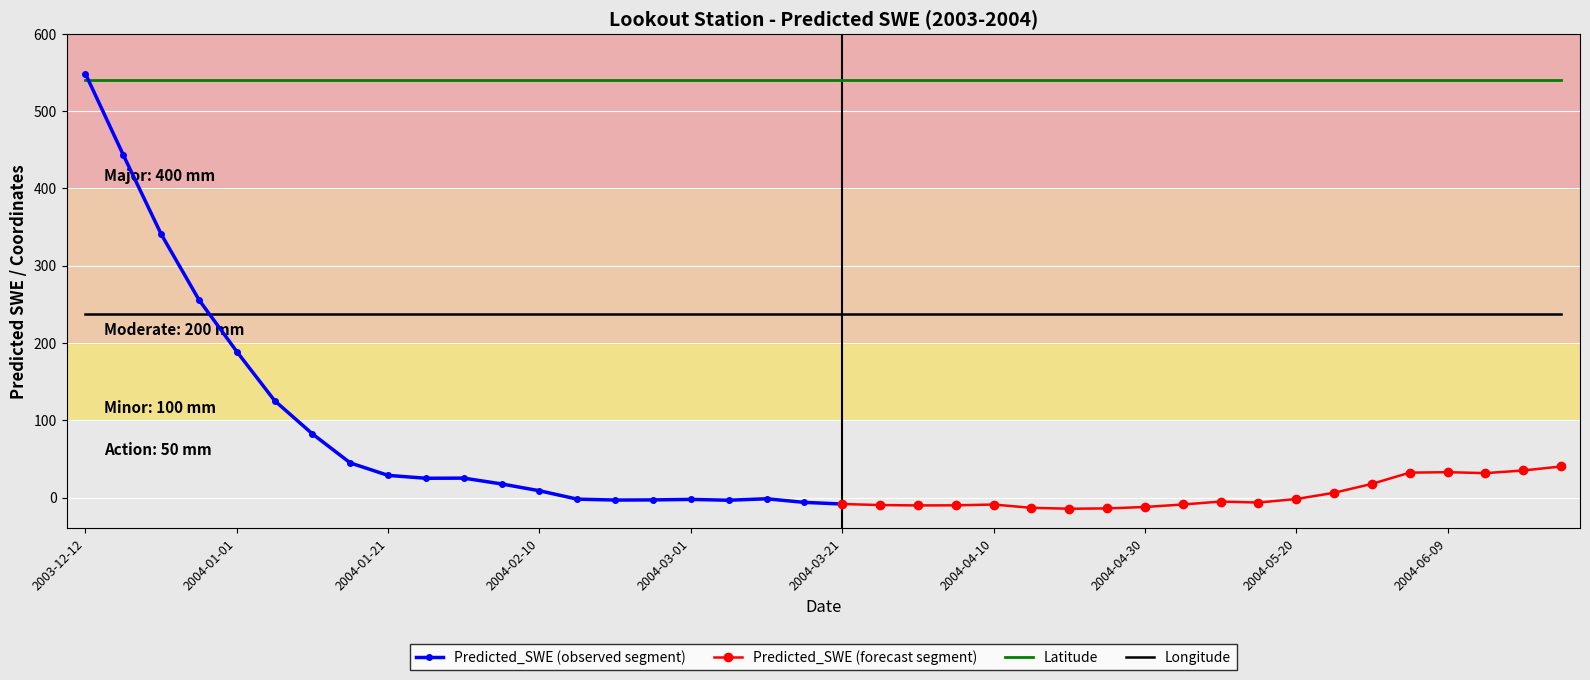

True or false: Latitude and Longitude cross at least once.

False